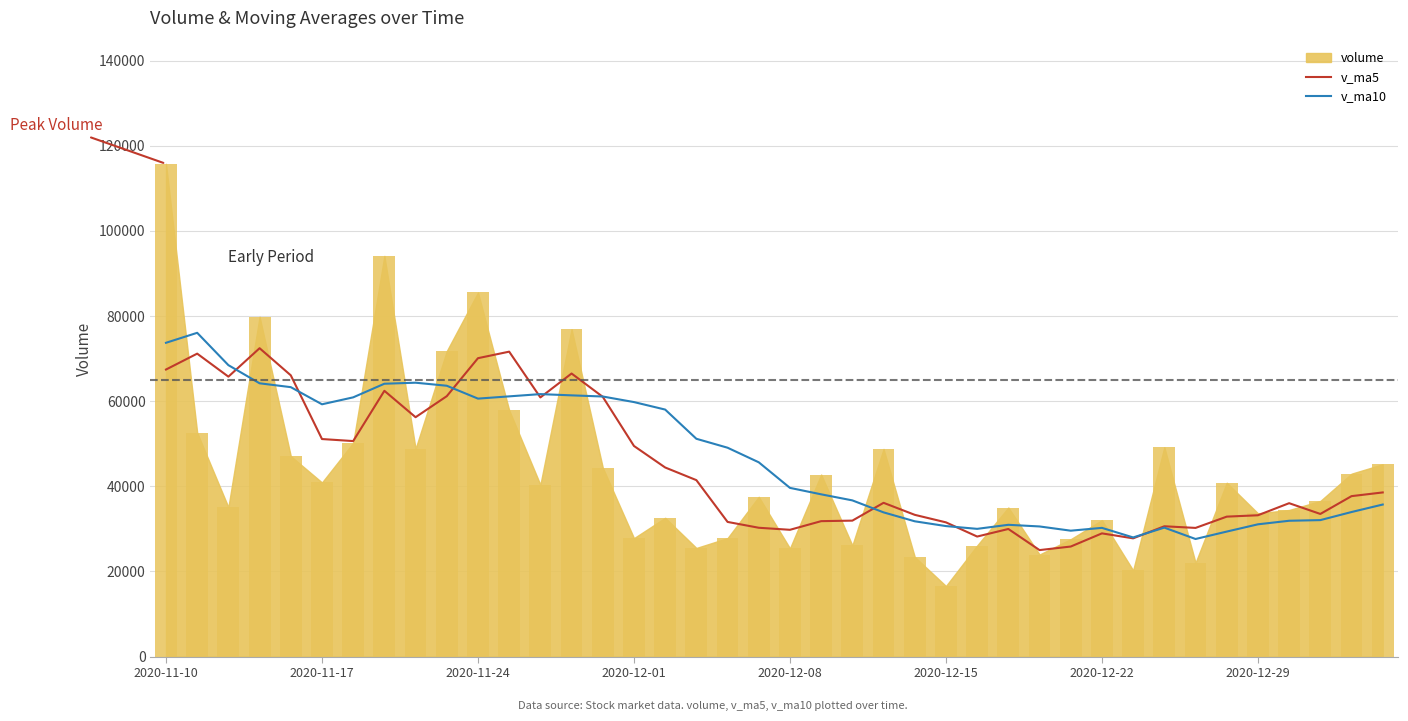

What is the minimum value for v_ma10?

27612.1